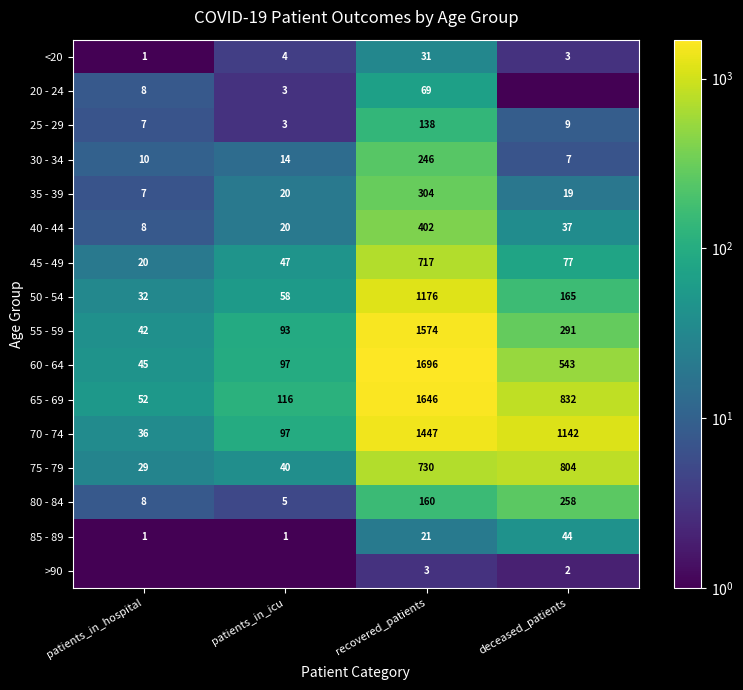

True or false: 55 - 59 has a value of 1574.0 at recovered_patients.

True